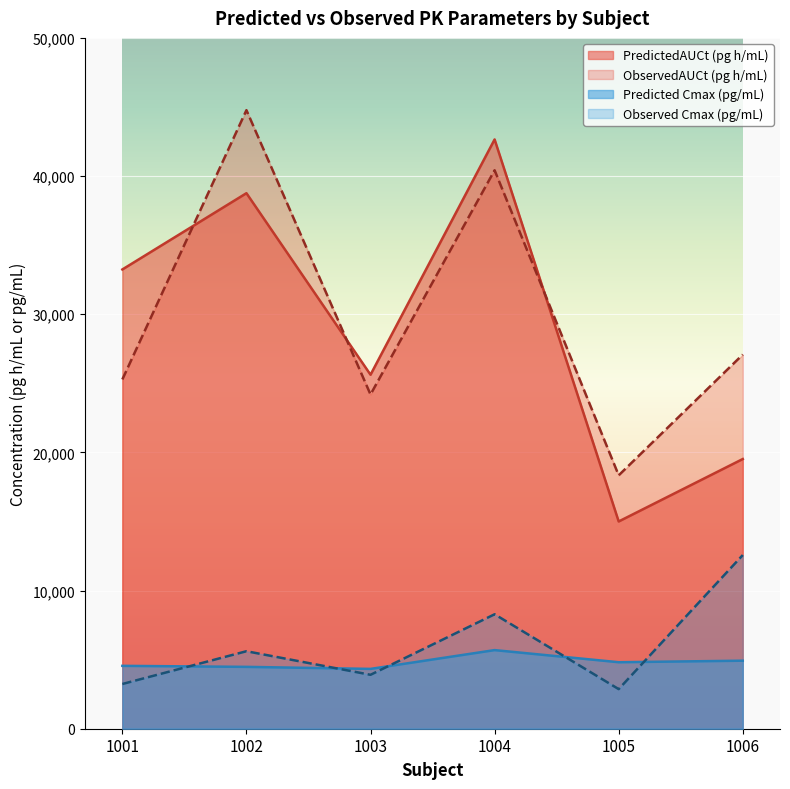

What is the sum of all ObservedAUCt (pg h/mL) values?

180080